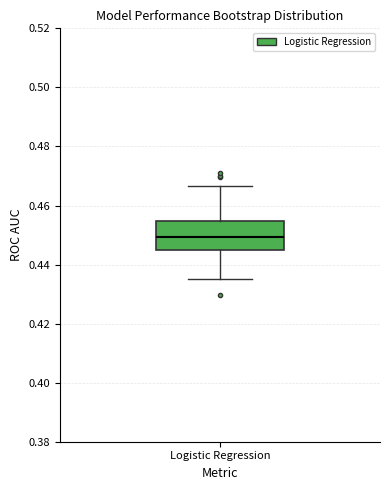

Where does the lower whisker of the box for Logistic Regression end on the y-axis? The values are not printed on the chart, so give them approximately, as read against the axis.

0.436